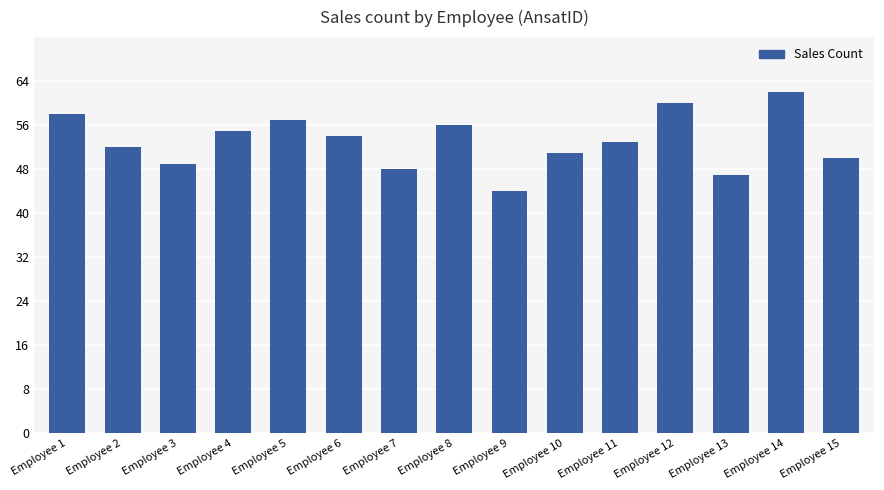

What is the difference between the maximum and minimum values?

18